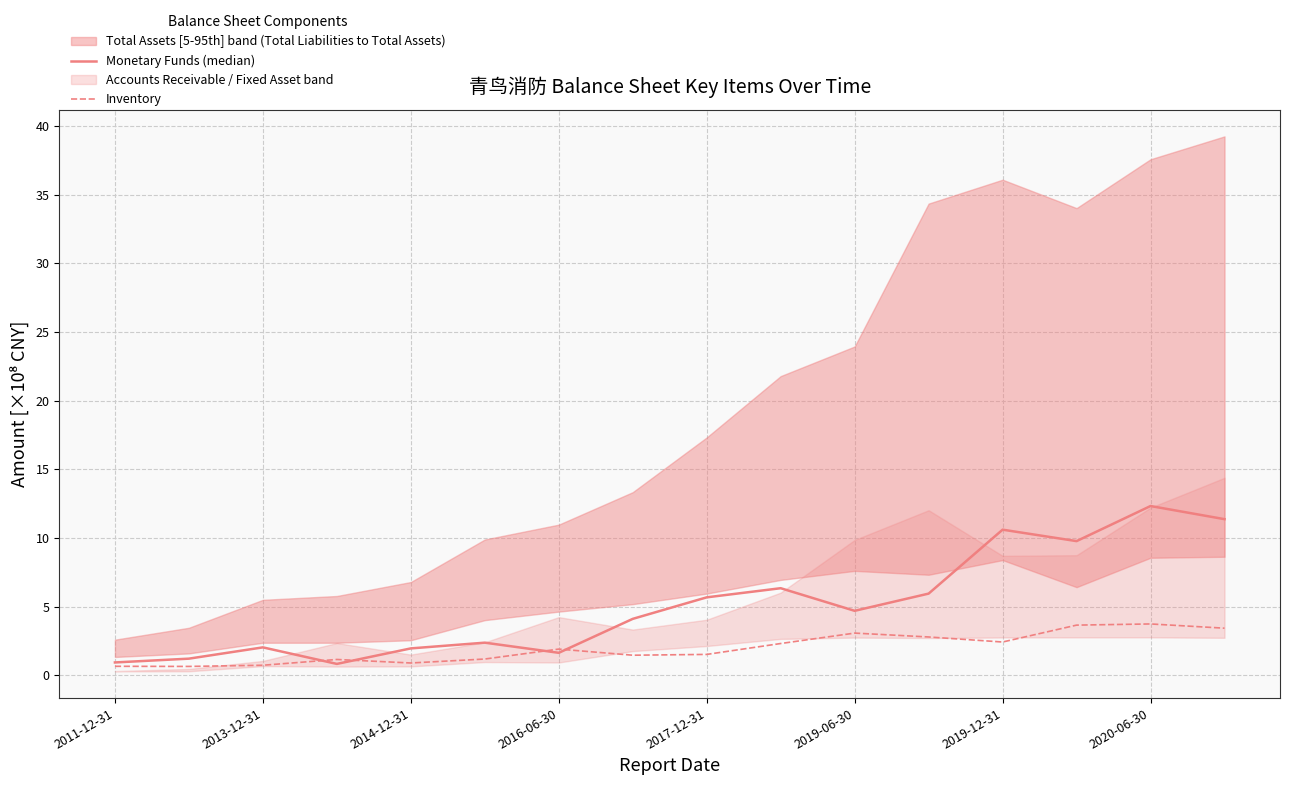

What is the highest value of the Inventory series?

3.7